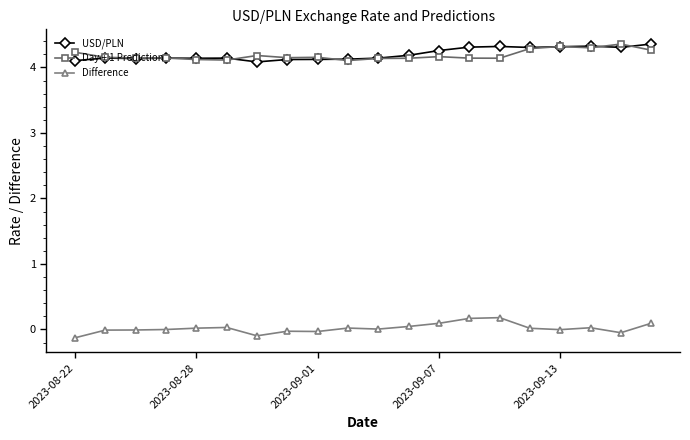

True or false: Difference and Day + 1 Prediction cross at least once.

False